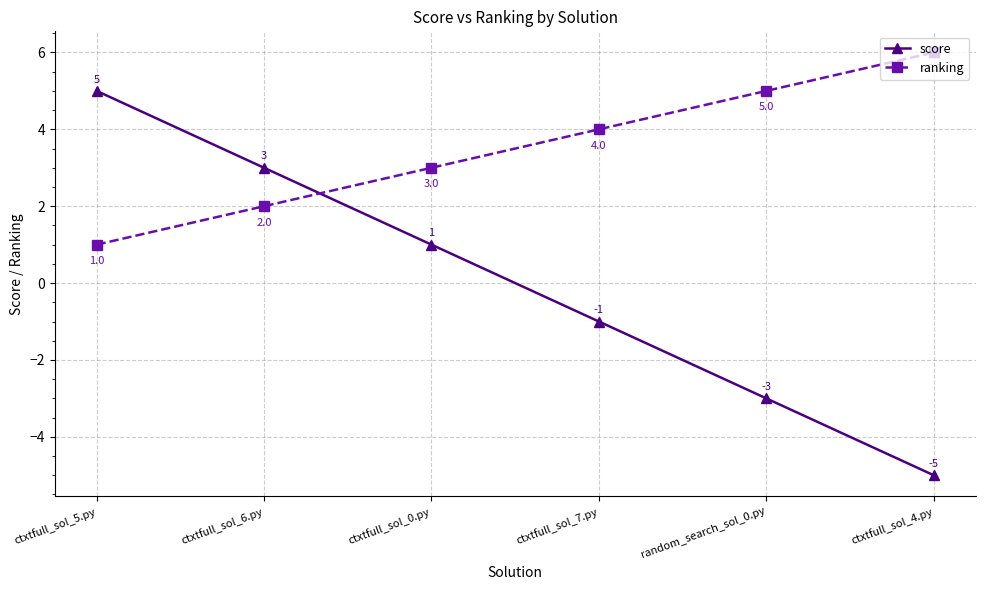

How many negative values does the score series have?

3